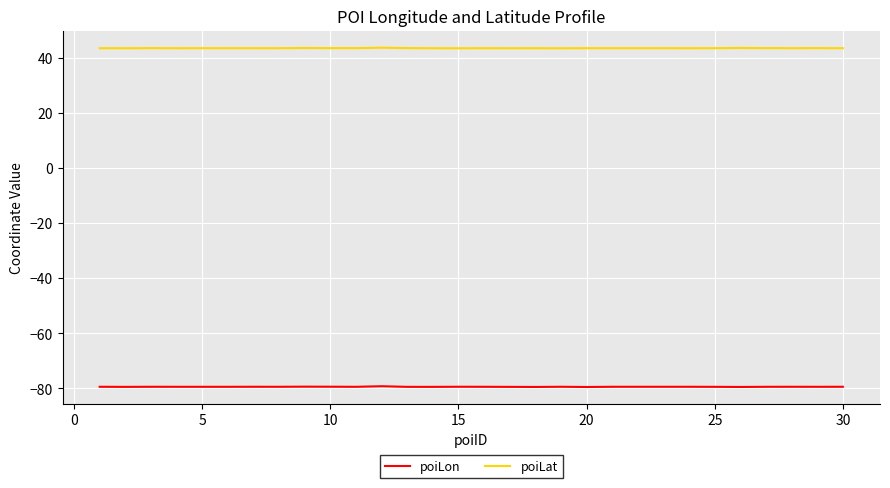

How many series are shown in this chart?

2